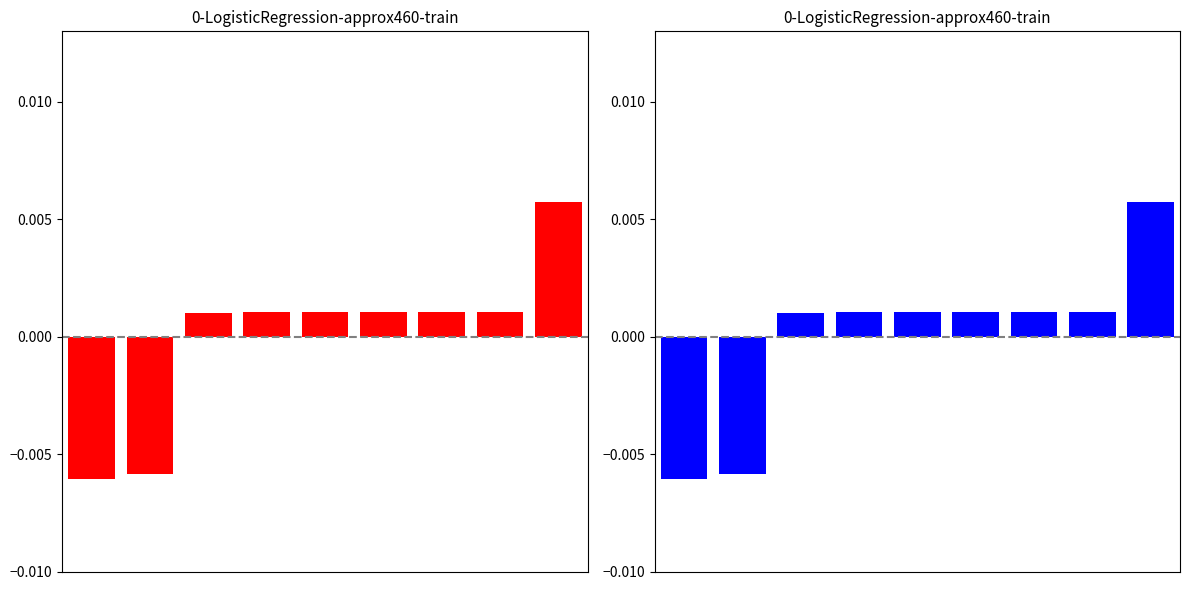

Which has a higher value, 3 or 8?

8